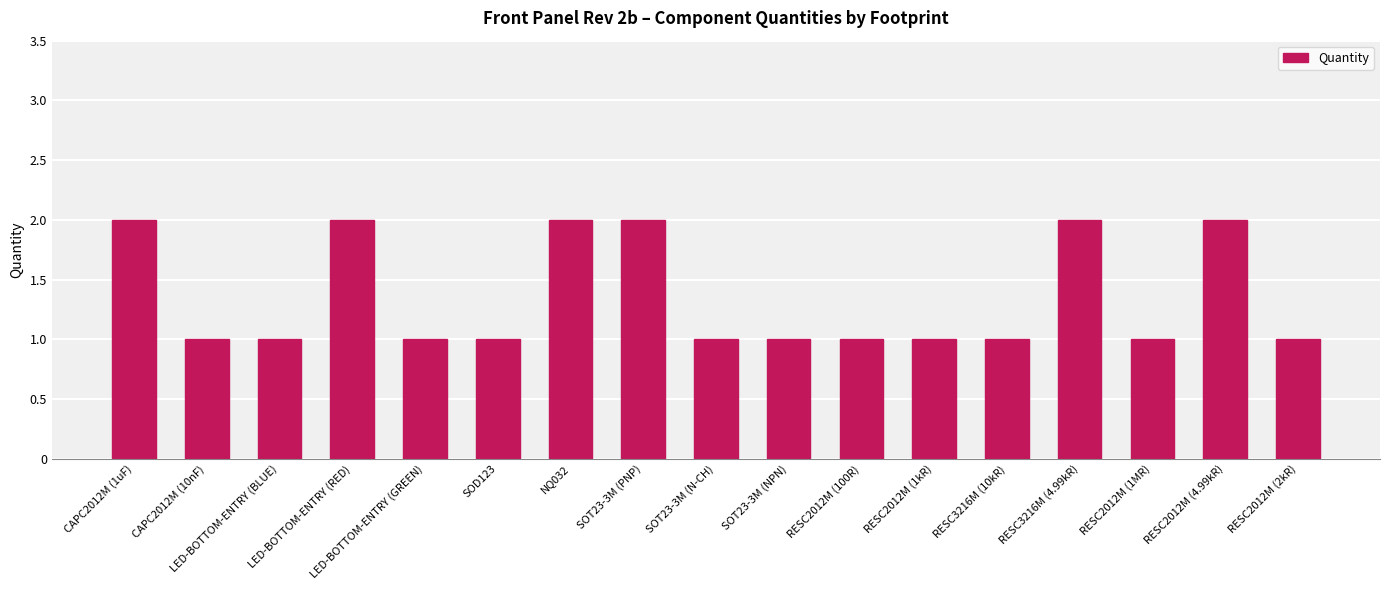

Is it true that the value at RESC2012M (2kR) is 1?

True